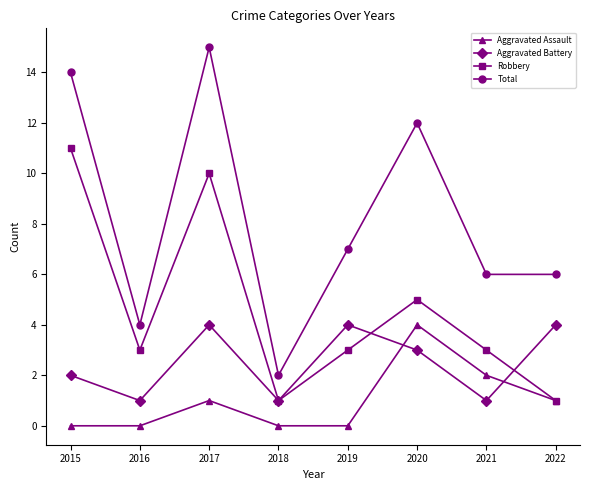

Reading right to left, extract all data points from this chart.

Aggravated Assault: 1	2	4	0	0	1	0	0
Aggravated Battery: 4	1	3	4	1	4	1	2
Robbery: 1	3	5	3	1	10	3	11
Total: 6	6	12	7	2	15	4	14